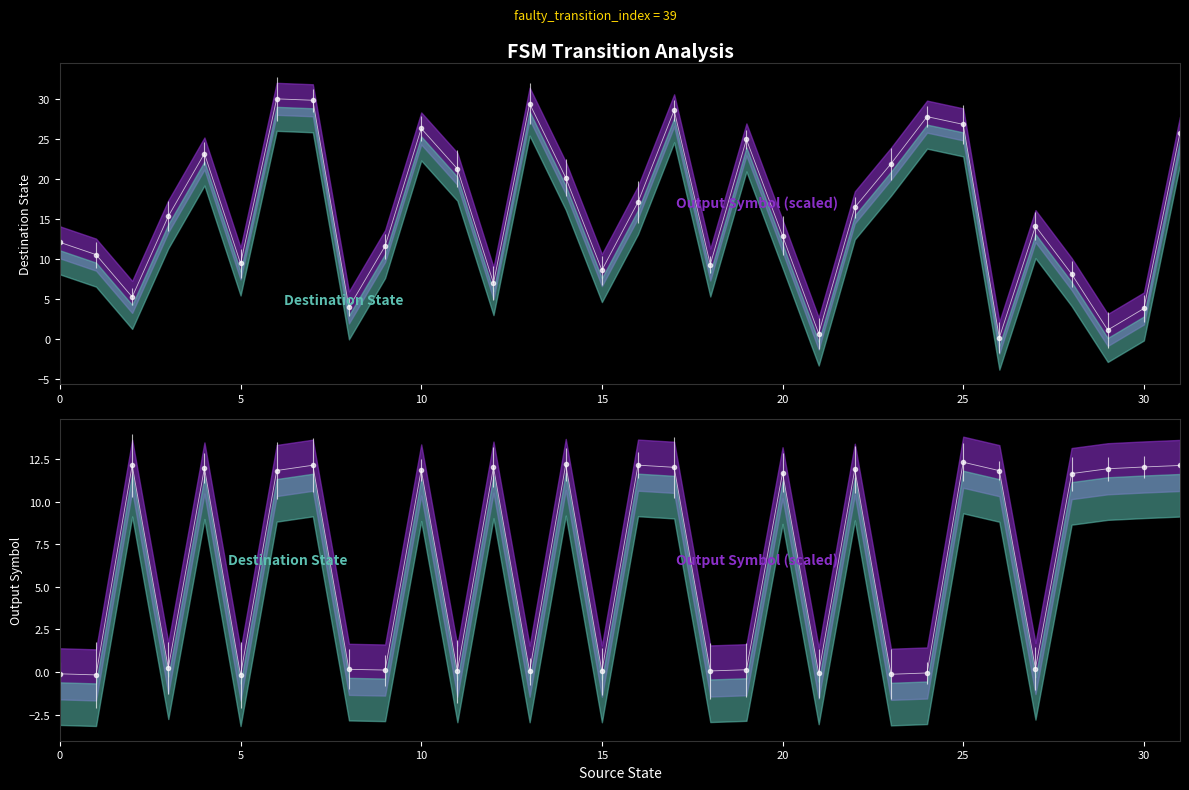

The value of destination_state at 10 is 34.4. True or false?

False